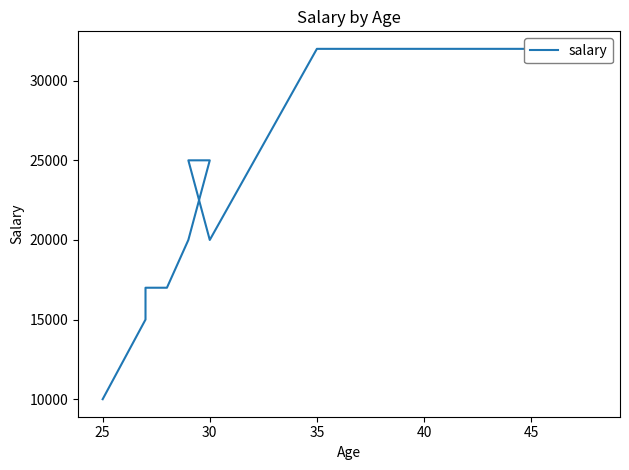

What is the sum of all values?

245000